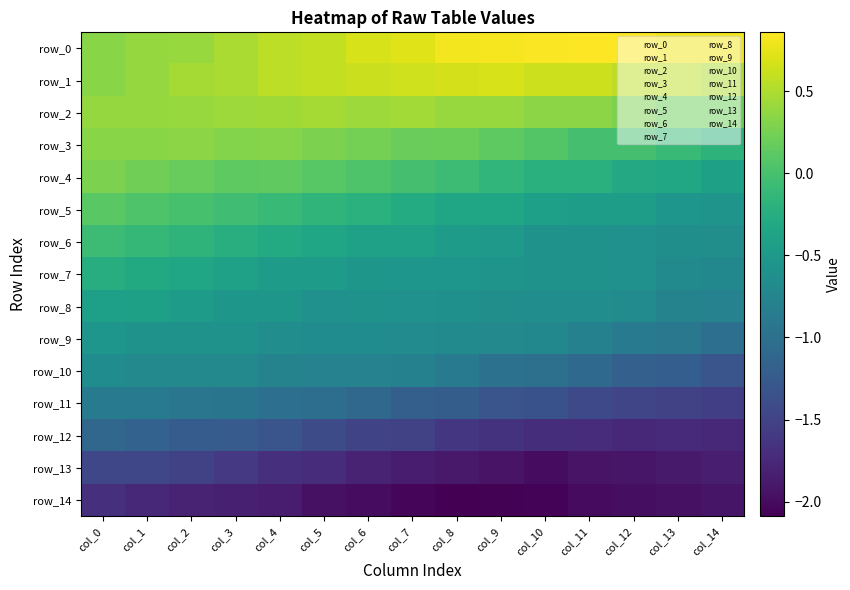

The value of row_2 at col_14 is 0.3. True or false?

False